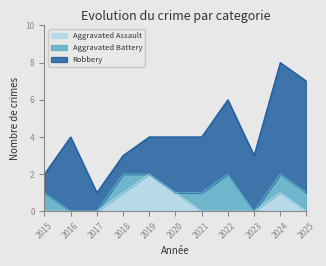

Which series has the largest total across all categories?

Robbery